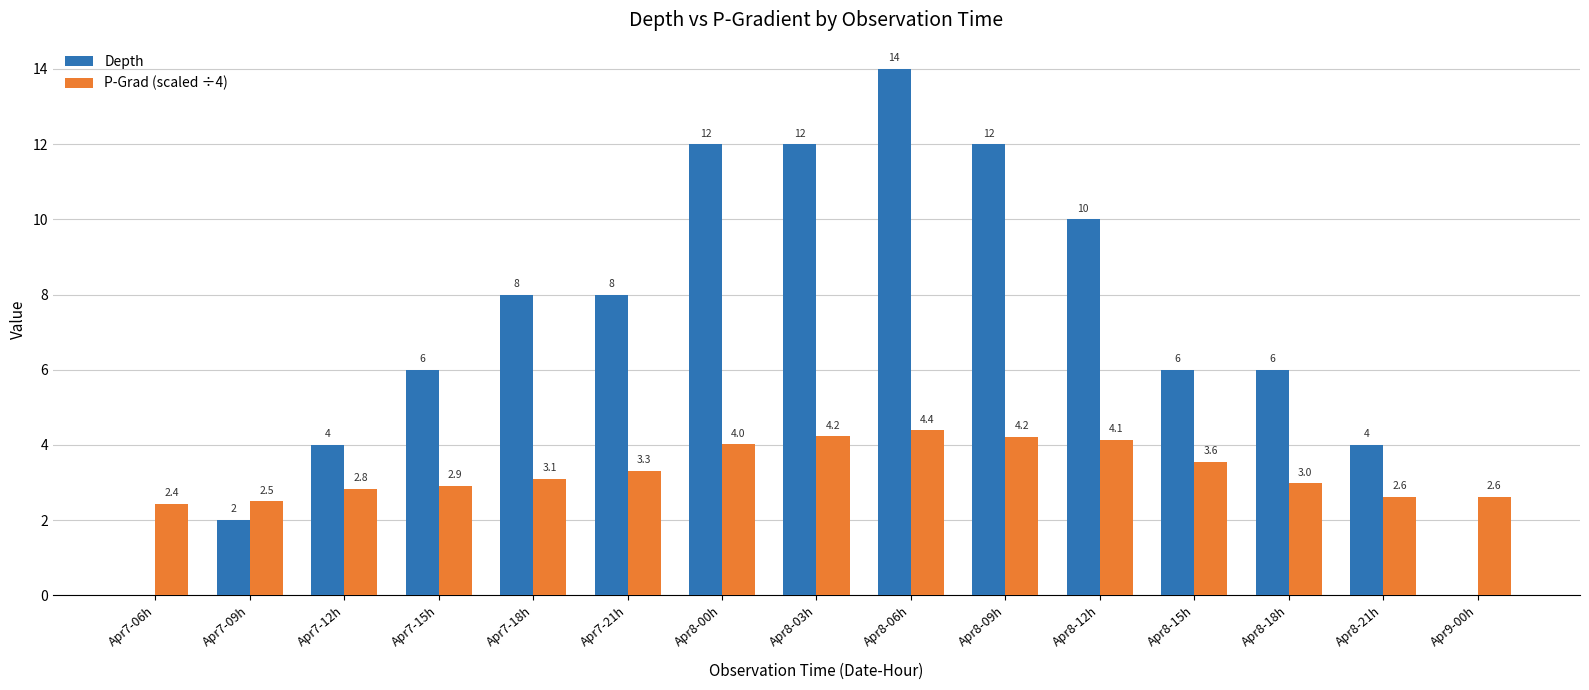

Which series has the largest total across all categories?

Depth